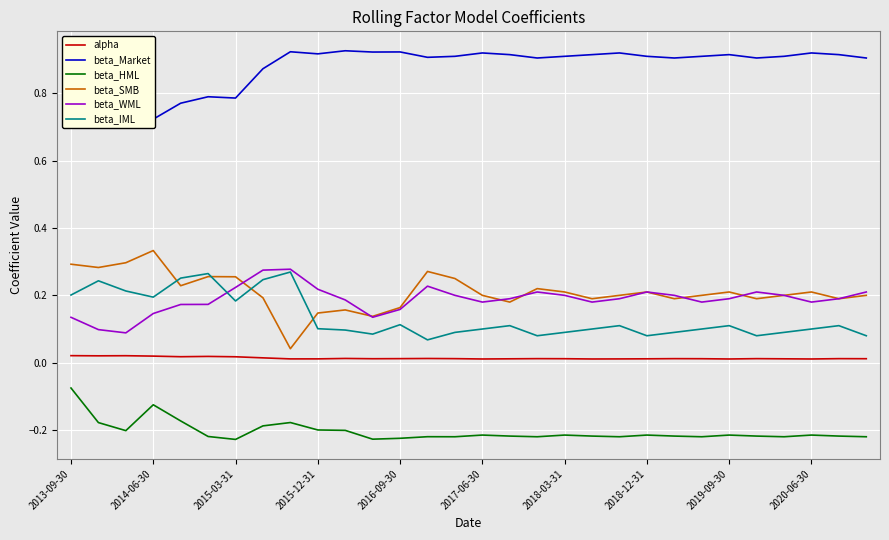

How many lines are shown in the chart?

6